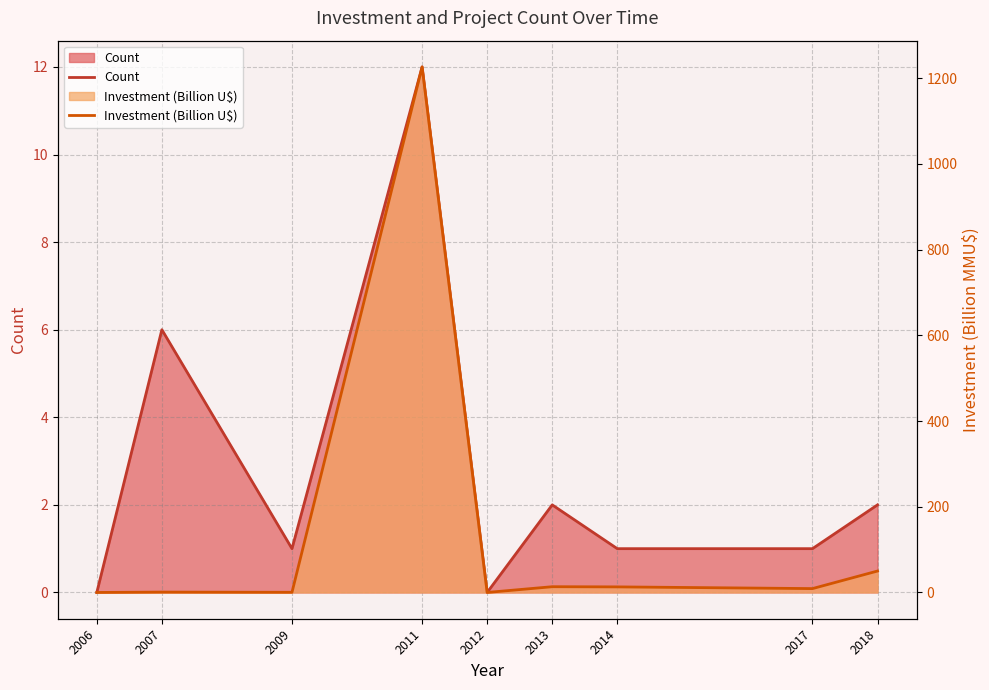

At which category does the chart reach its minimum across all series?

2006